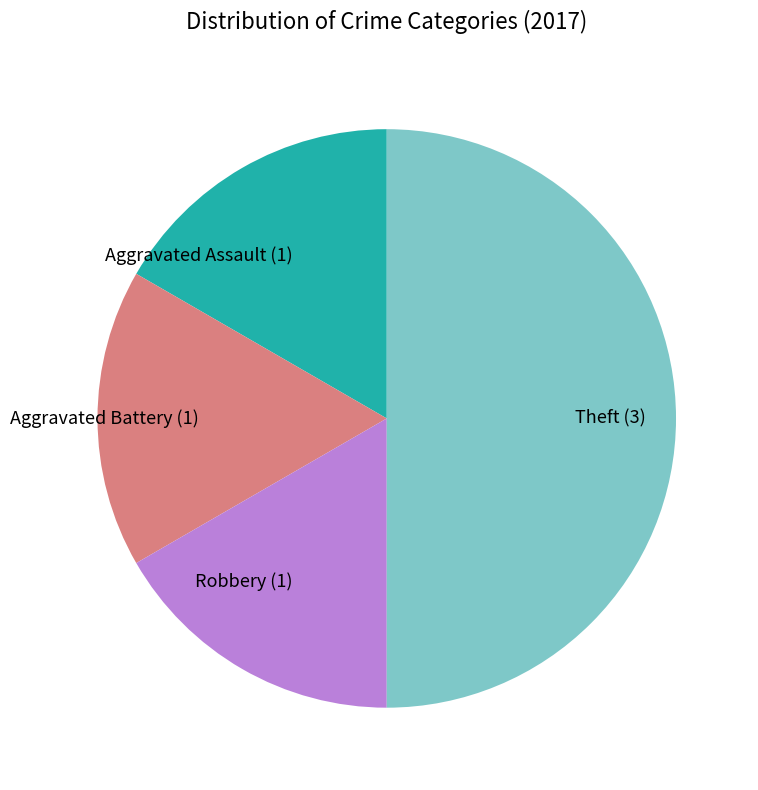

What is the largest slice in the pie chart?

Theft